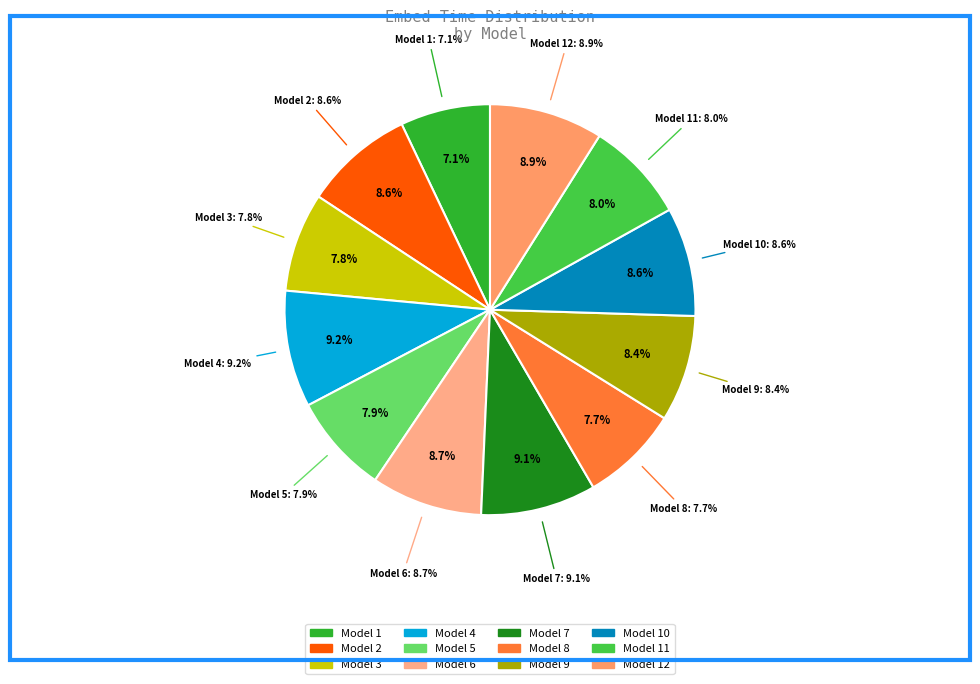

To the nearest percent, what percentage of the pie is Model 9?

8%